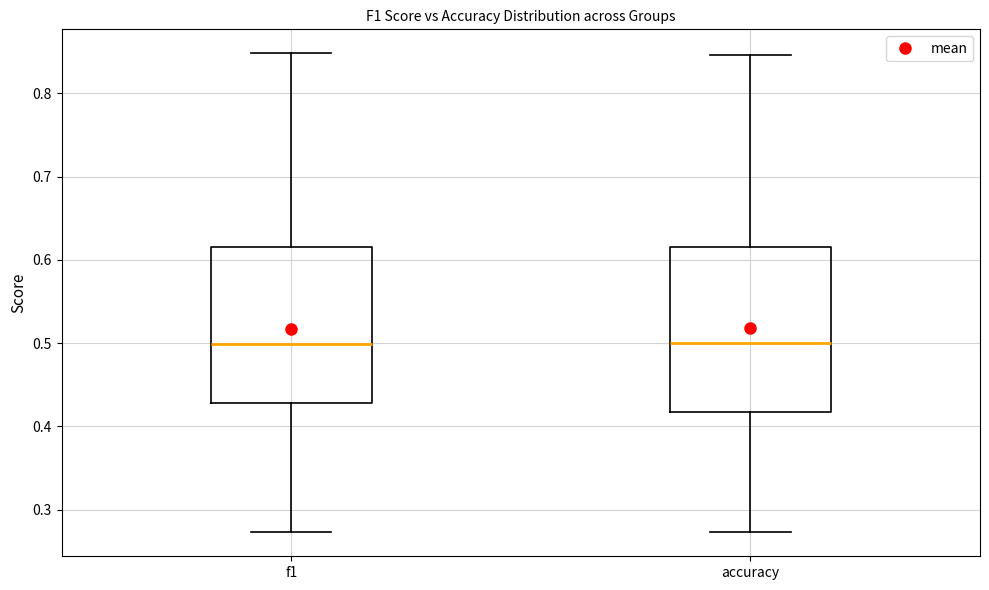

Where does the upper whisker of the box for f1 end on the y-axis? The values are not printed on the chart, so give them approximately, as read against the axis.

0.85